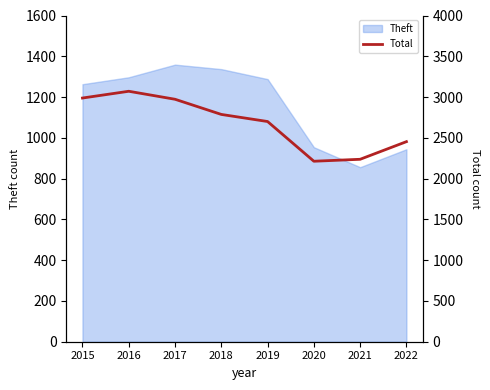

How many data points does each series have?

8